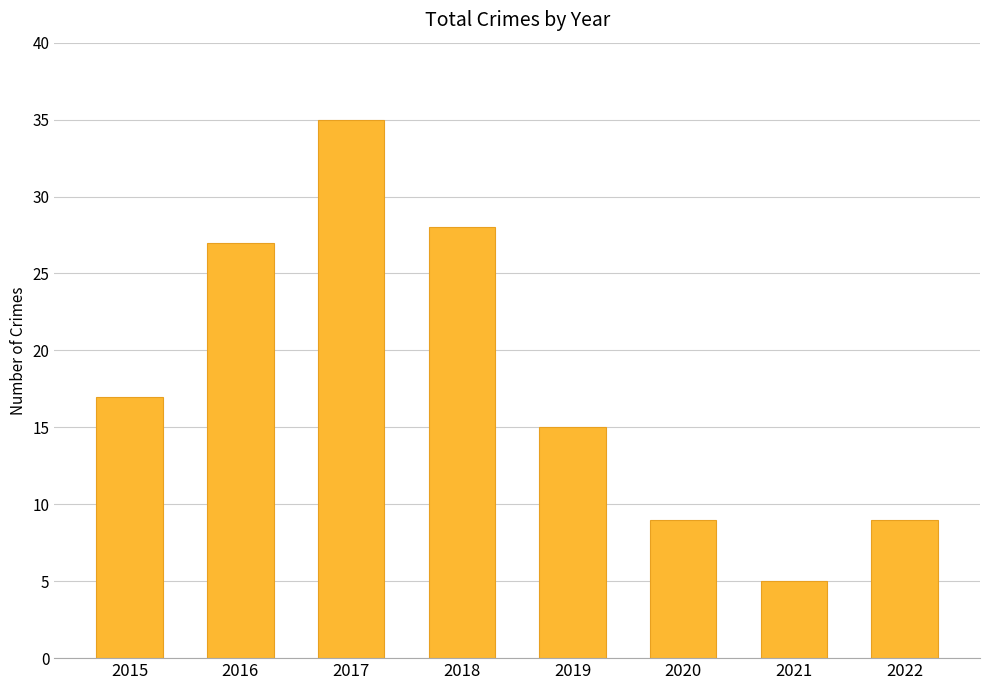

Is it true that the value at 2019 is 9?

False